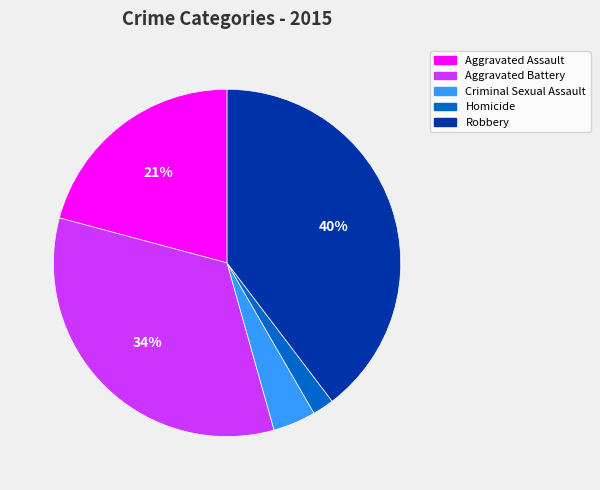

Rank the categories by value from lowest to highest.

Homicide, Criminal Sexual Assault, Aggravated Assault, Aggravated Battery, Robbery